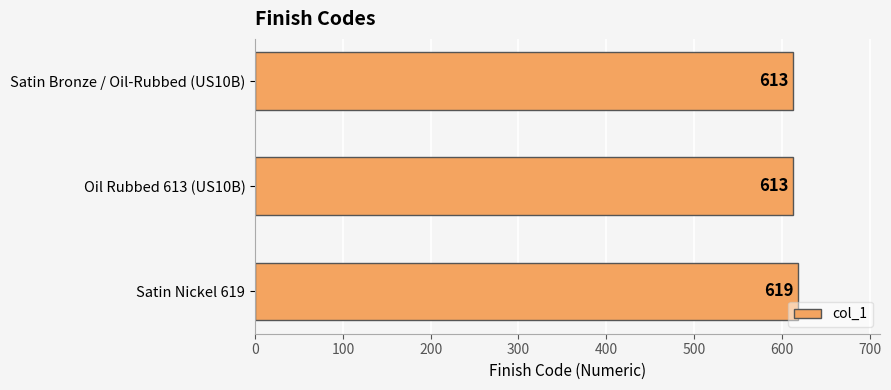

The value at Satin Bronze / Oil-Rubbed (US10B) is 613. True or false?

True